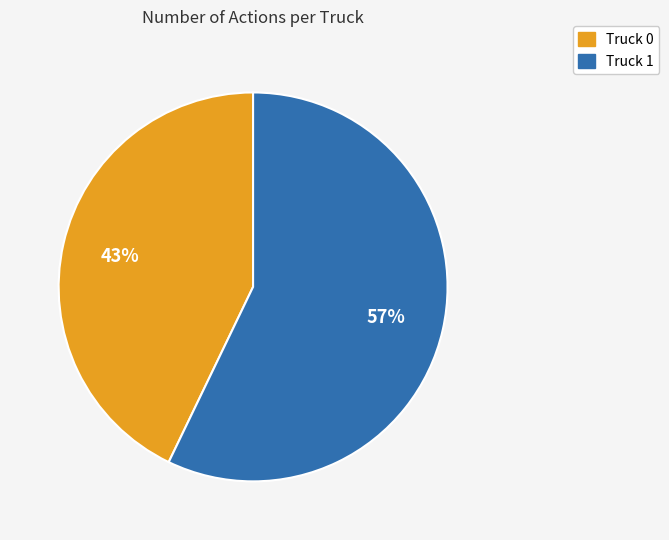

To the nearest percent, what is the combined percentage of Truck 1 and Truck 0?

100%